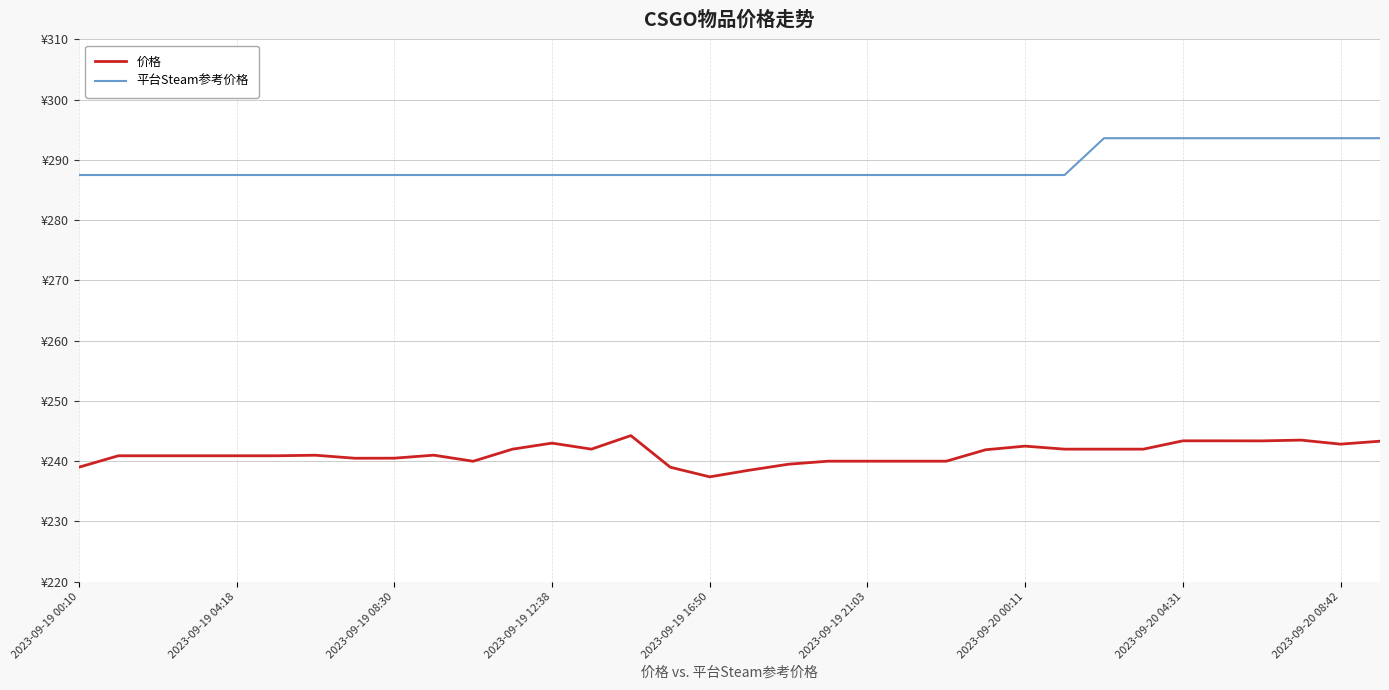

Does the chart have visible grid lines?

Yes